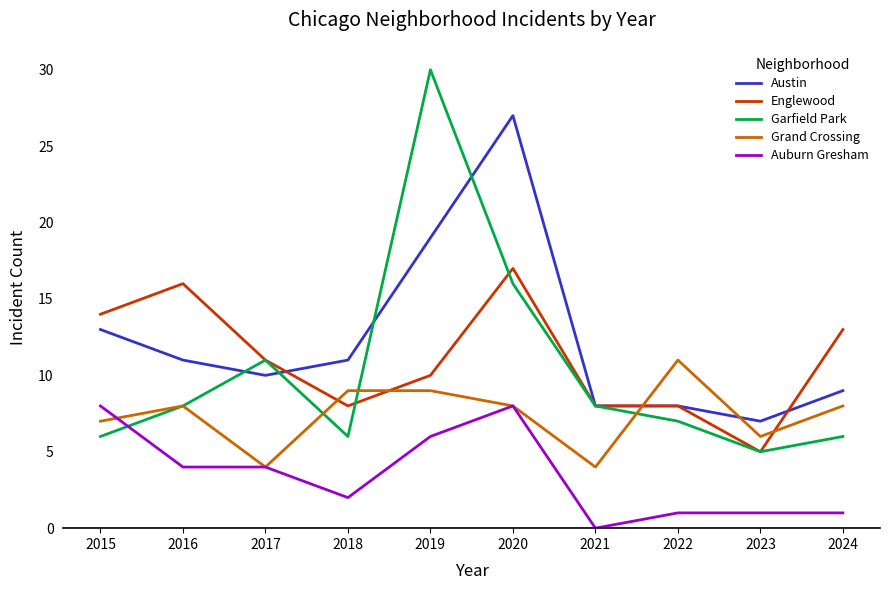

True or false: Austin and Garfield Park intersect in this chart.

True